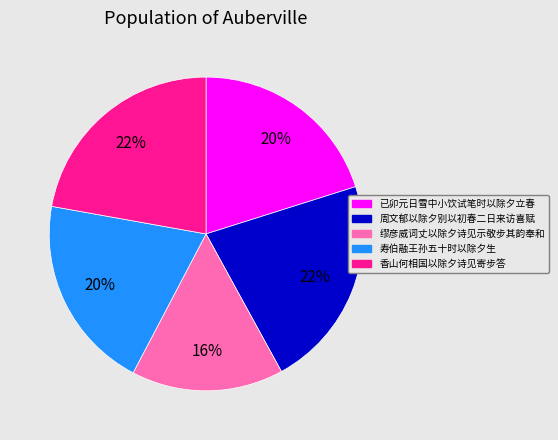

Does 缪彦威词丈以除夕诗见示敬步其韵奉和 represent more than half of the total?

No